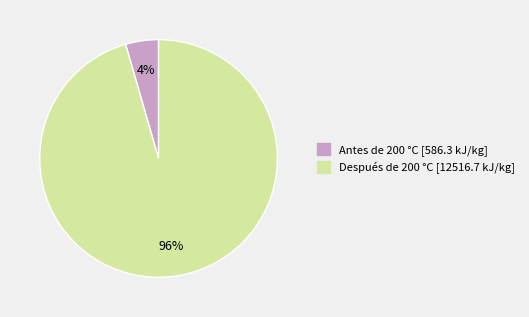

The Después de 200 °C slice represents 85% of the pie. True or false?

False